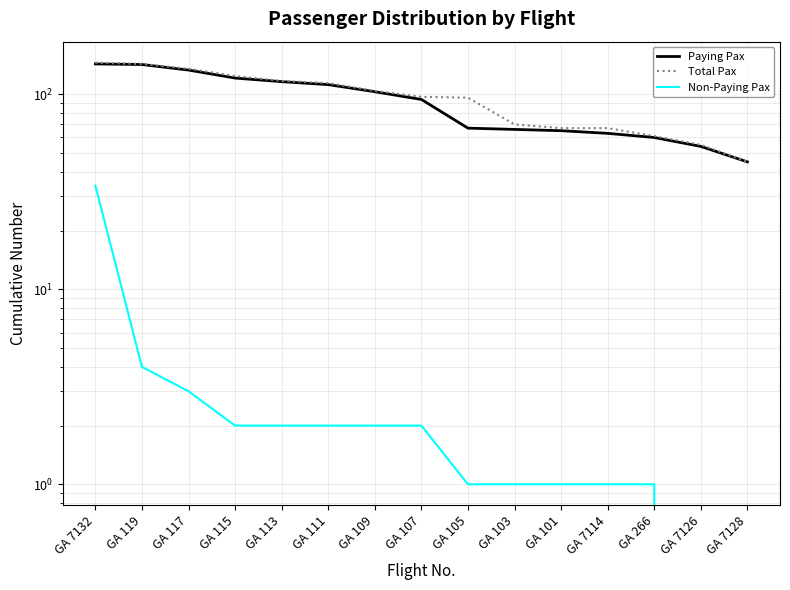

What is the approximate value of Paying Pax at GA 101, to the nearest 10?

60